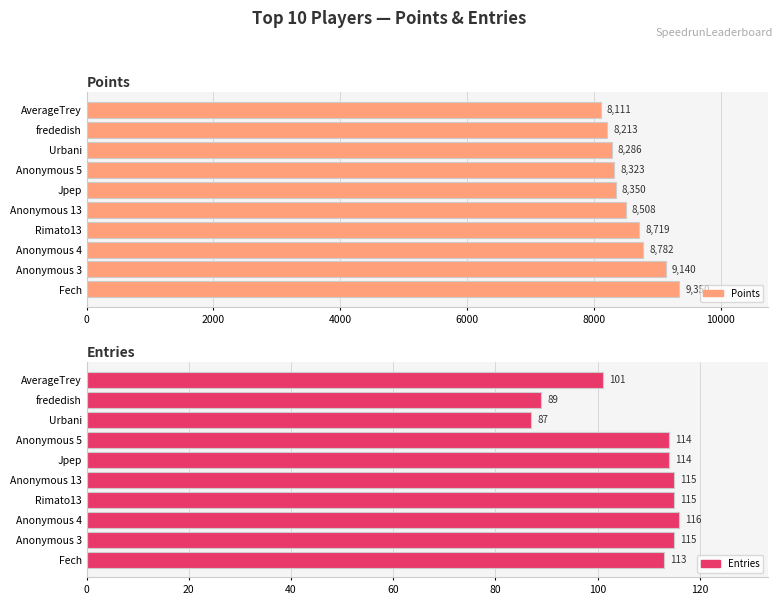

What is the maximum value for Entries?

116